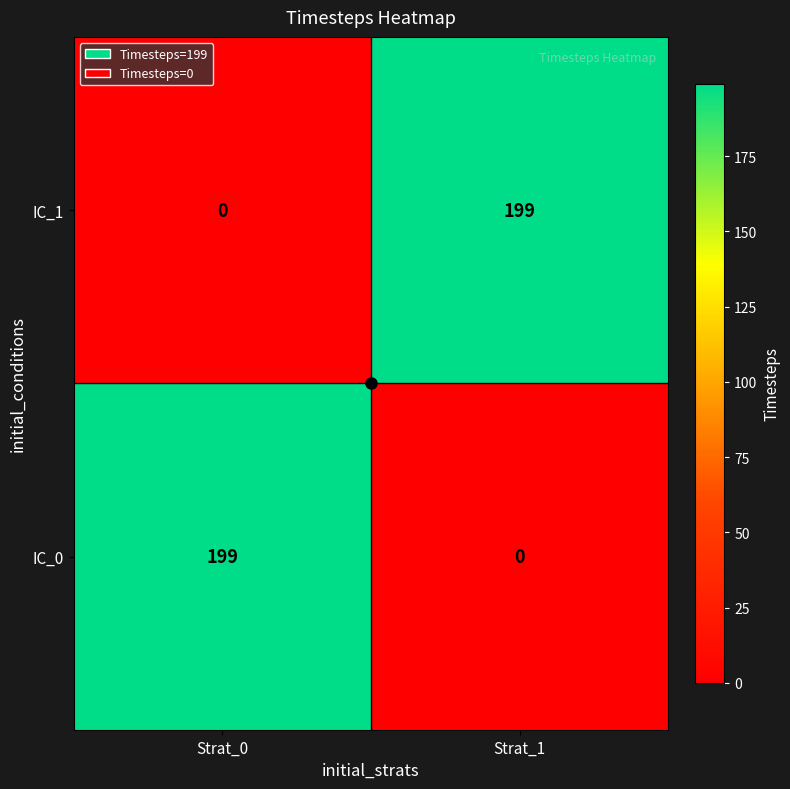

How many series are shown in this chart?

2